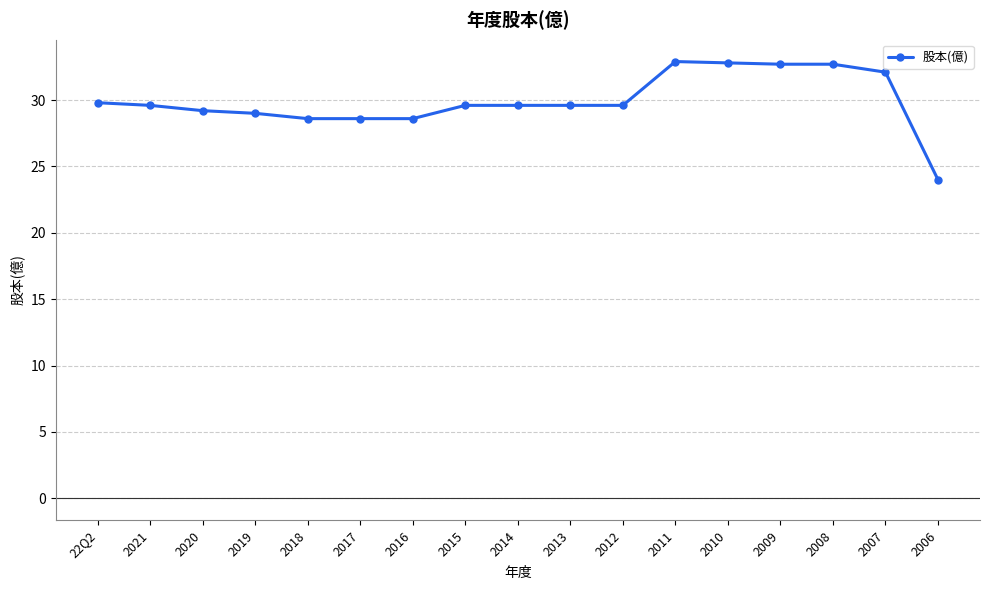

How many categories are shown in the chart?

17